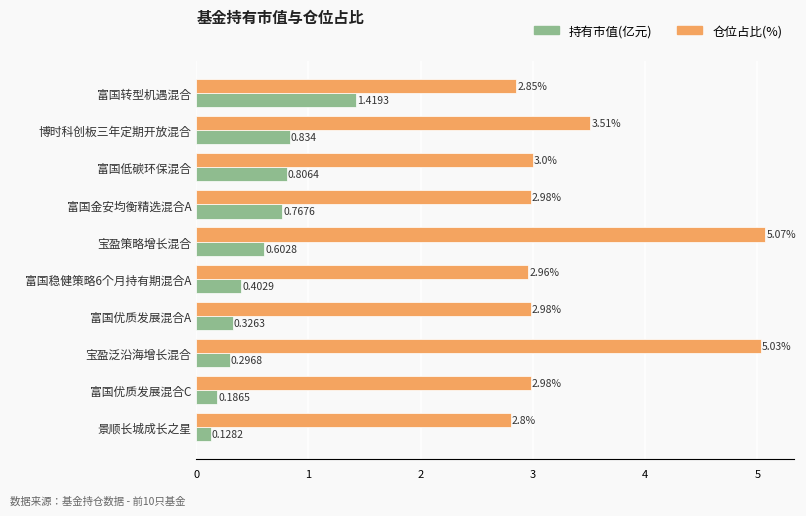

What is the difference between the maximum and minimum values in the 持有市值(亿元) series?

1.3